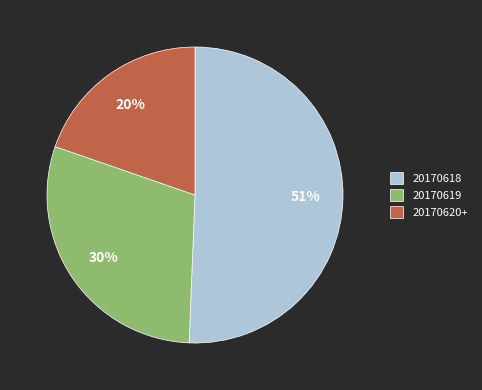

To the nearest percent, what percentage of the pie is 20170619?

30%